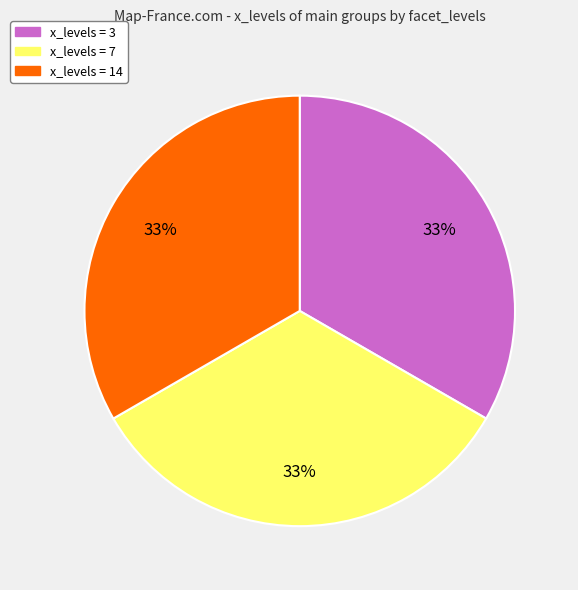

How many segments does this pie chart have?

3